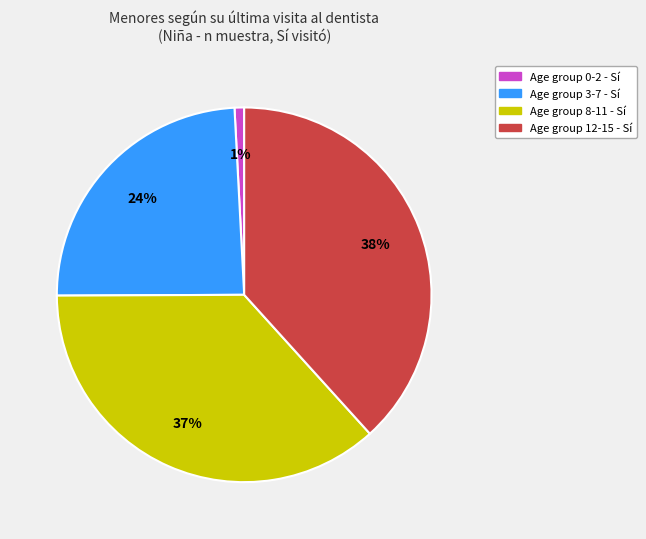

Does any single category account for the majority?

No